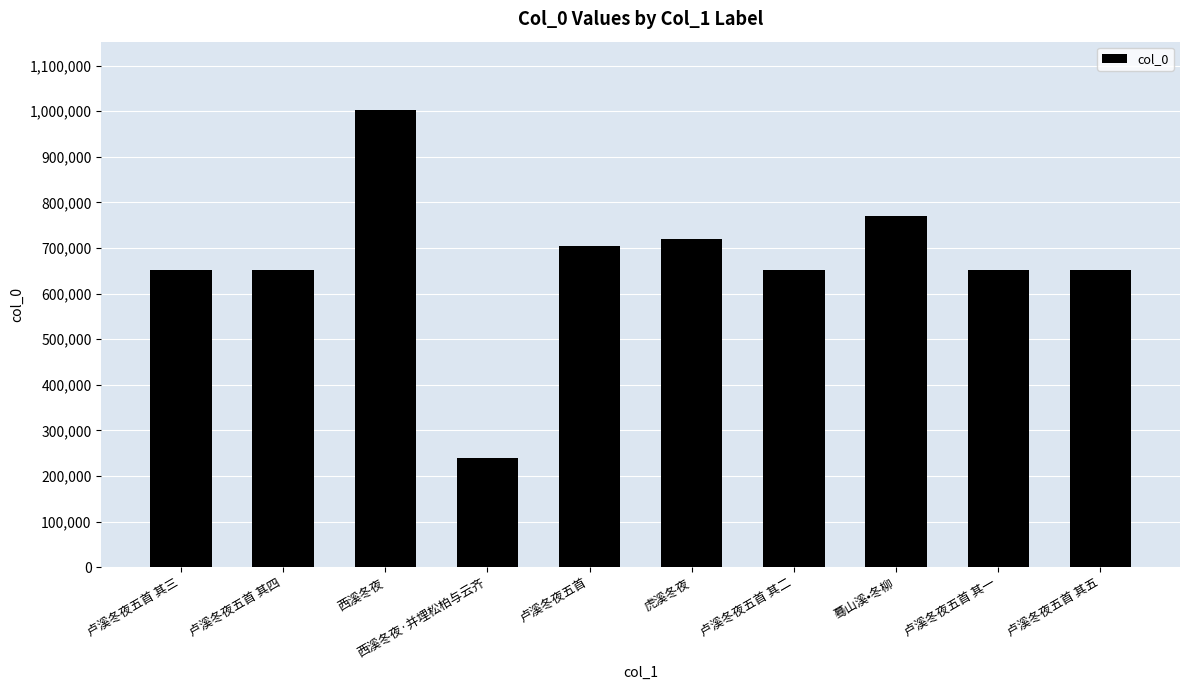

What is the change in value from 虎溪冬夜 to 卢溪冬夜五首 其一?

-68426